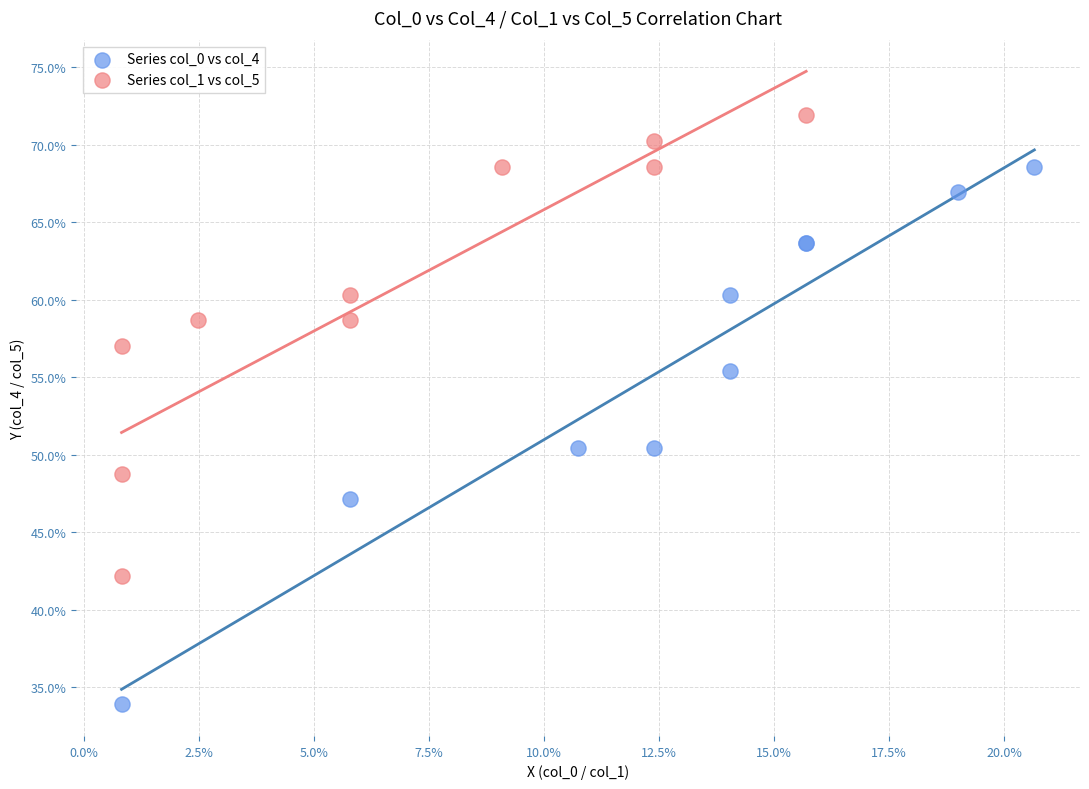

What are all the series names shown in the legend?

Series col_0 vs col_4, Series col_1 vs col_5